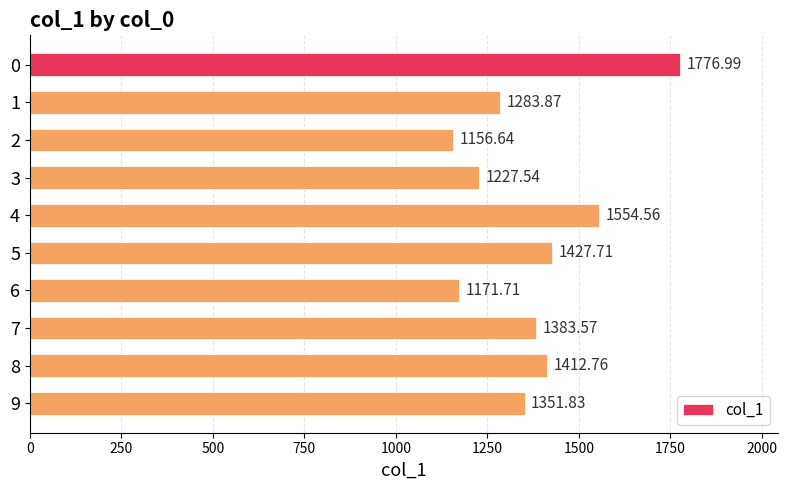

What is the ratio of the value at 1 to the value at 8?

0.9